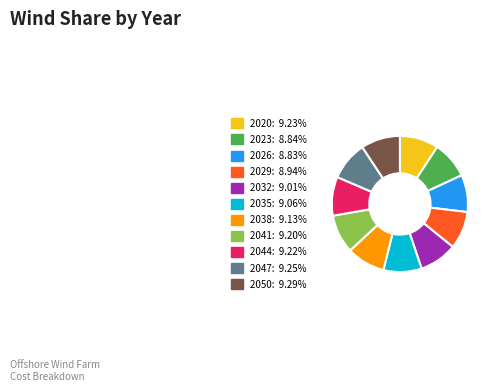

Is there a majority slice in this chart?

No